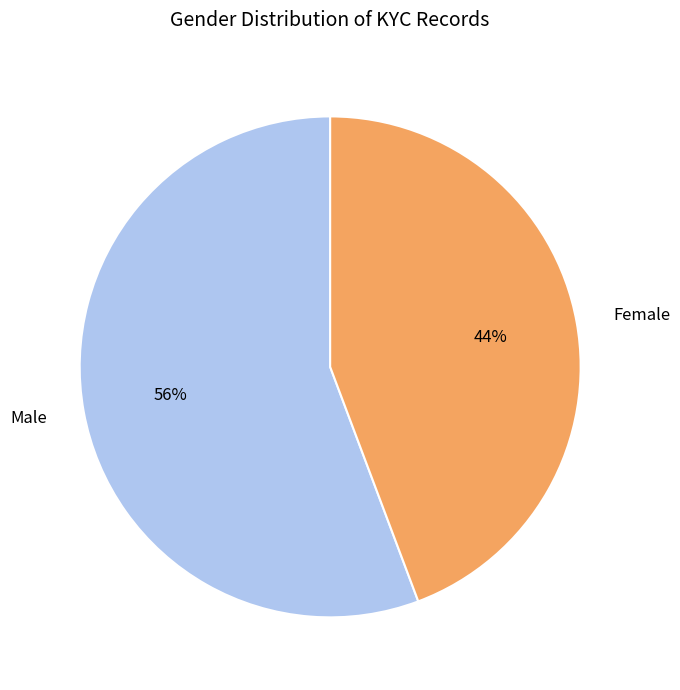

The Female slice represents 44% of the pie. True or false?

True